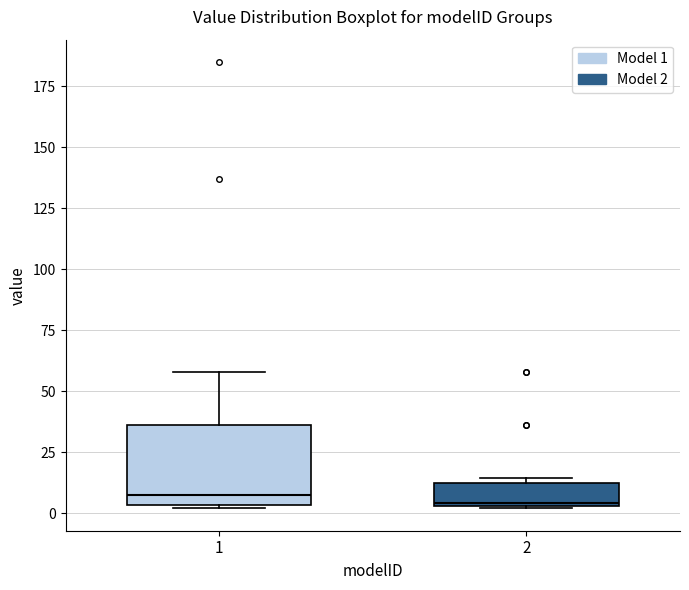

Reading left to right, read every box against the y-axis: the position of its median line, the range the box covers, and the ends of its whiskers. The values are not printed on the chart, so give them approximately, as read against the axis.

1: median 5 (just above the box's lower edge), box 5 to 35, whiskers 0 to 60
2: median 5, box 5 to 10, whiskers 0 to 15